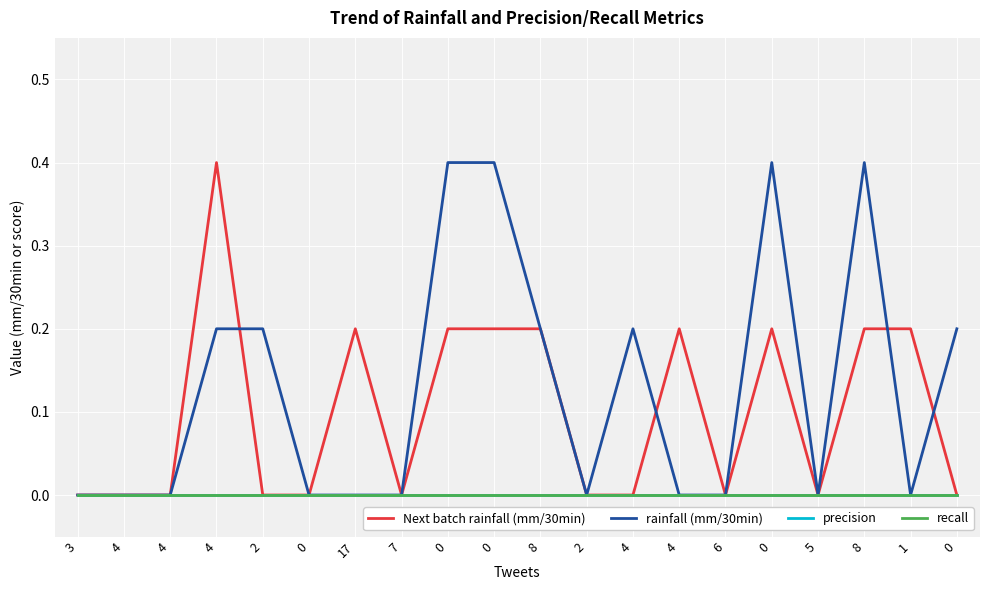

At which category does Next batch rainfall (mm/30min) reach its first local peak?

4